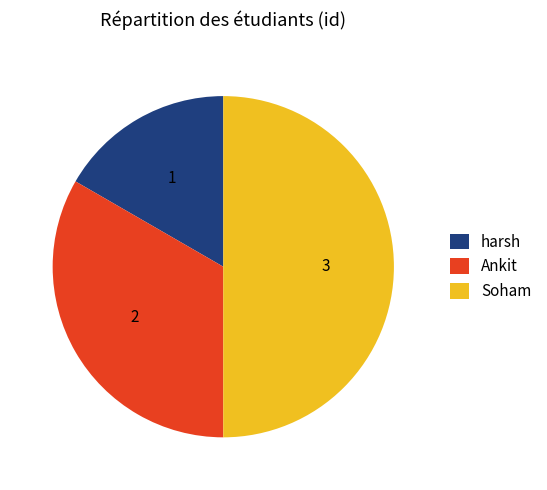

How many slices are in this pie chart?

3